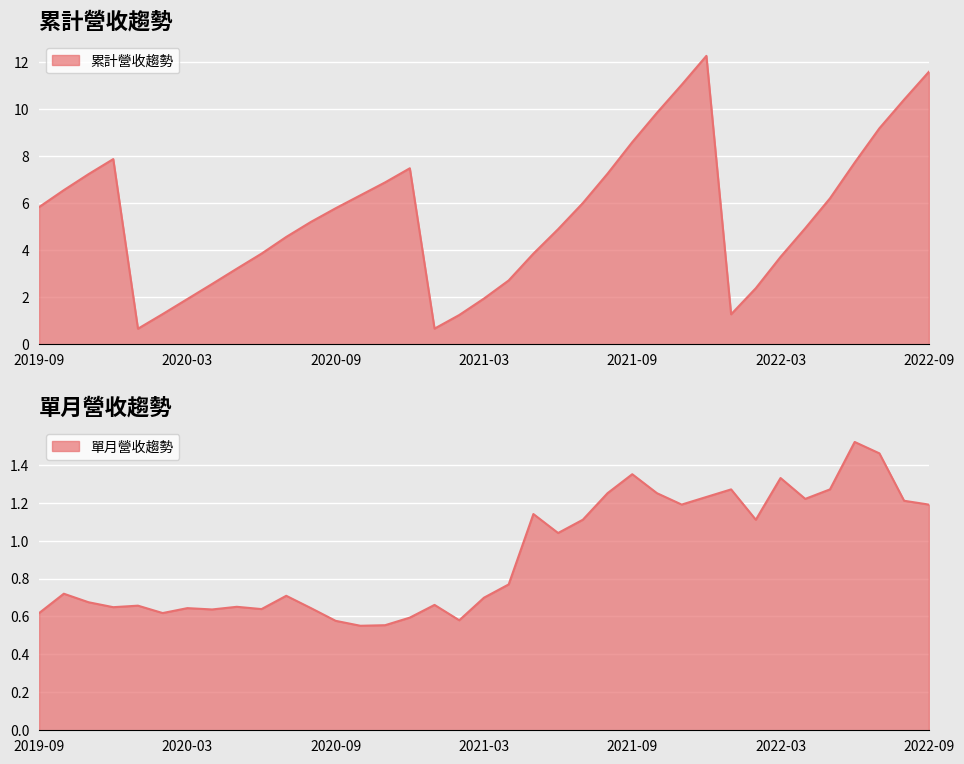

The value of 單月營收(億) at 2022-08 is 1.2. True or false?

True